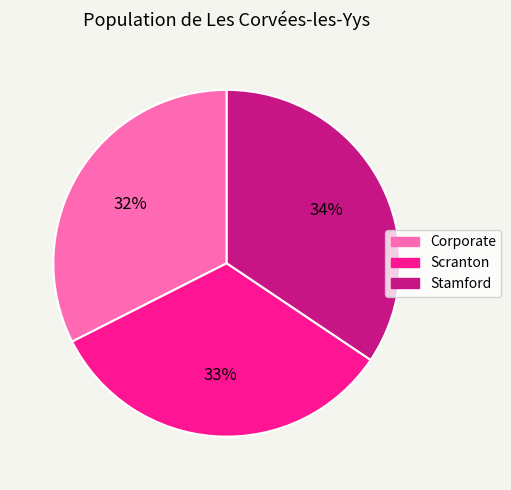

Is the sum of Scranton and Stamford greater than half?

Yes